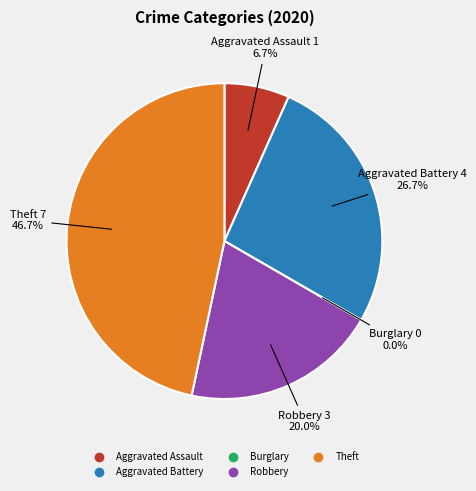

Count the number of slices in the pie.

5